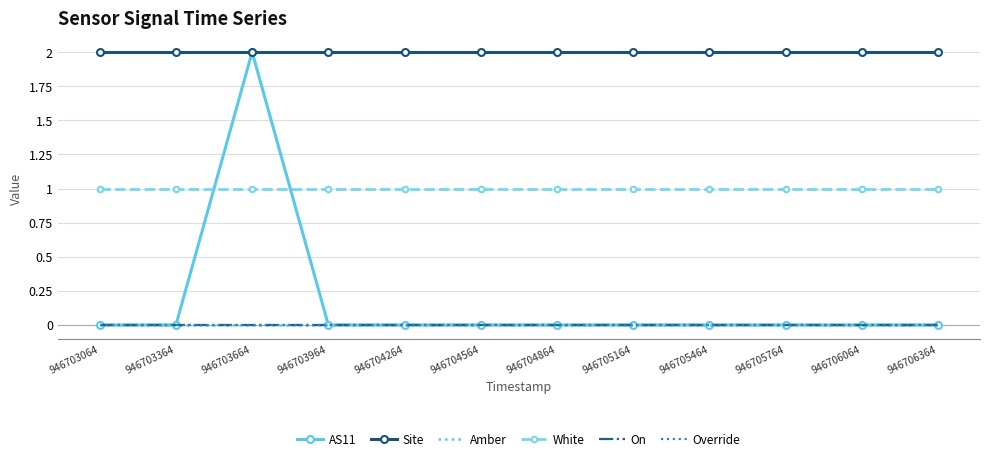

True or false: White and Amber intersect in this chart.

False